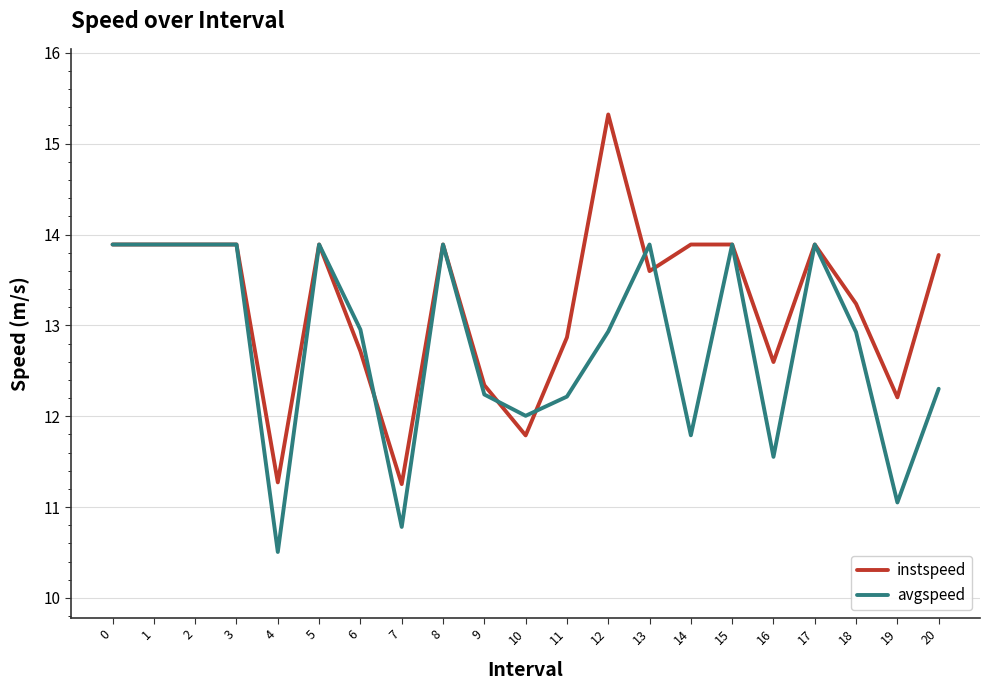

At which category is the sum across all series the highest?

12